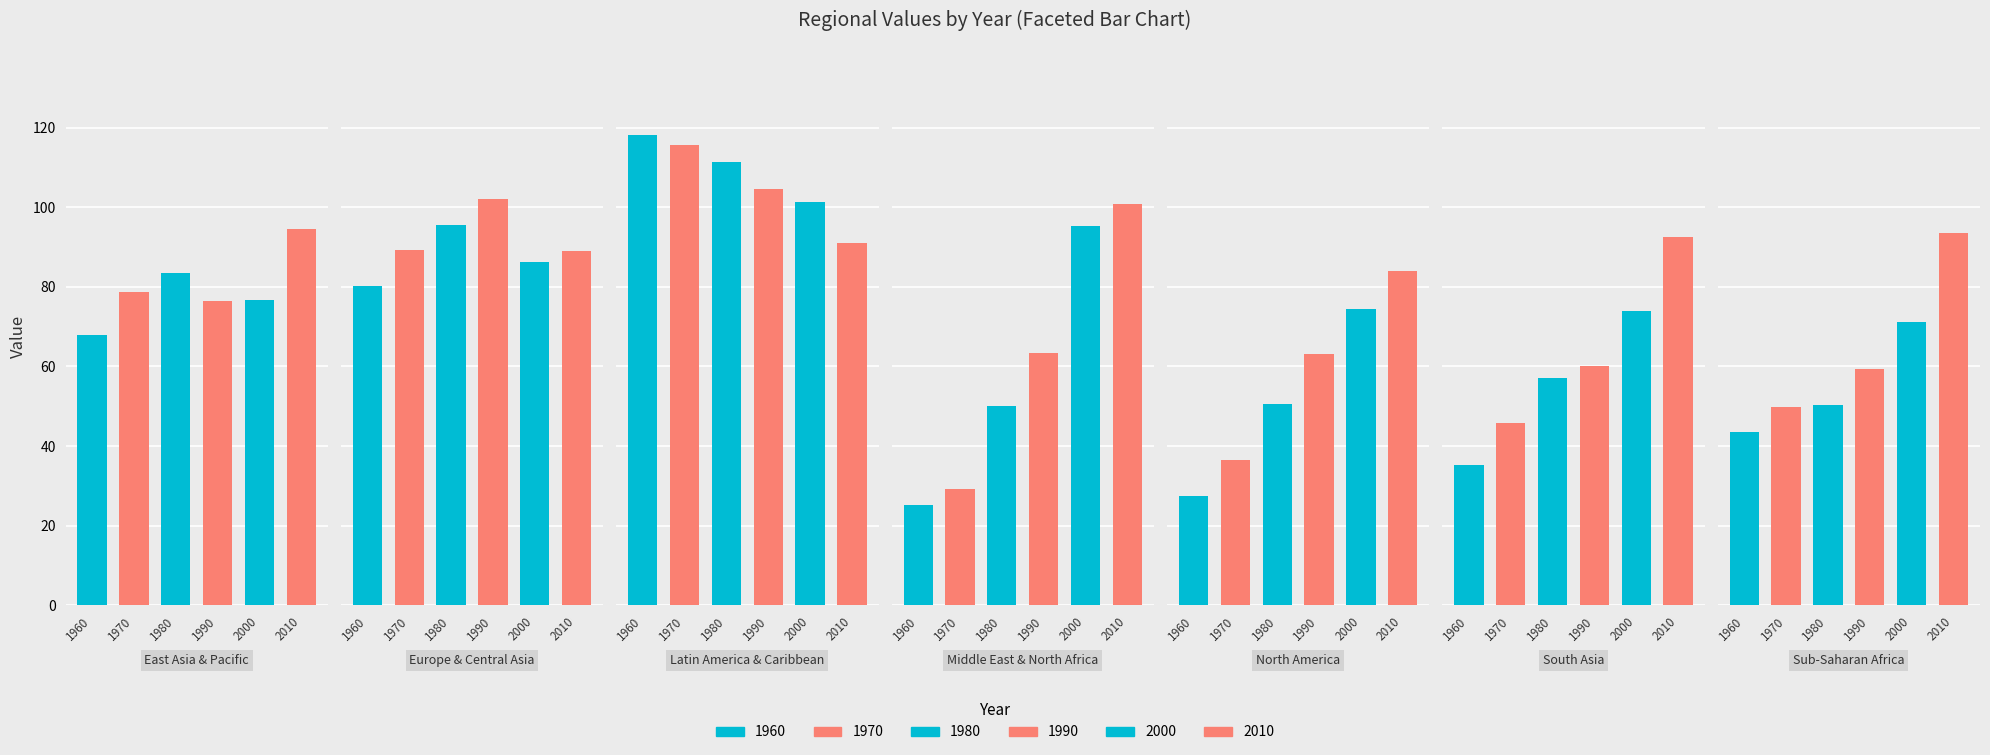

What is the highest value of the 1970 series?

115.6